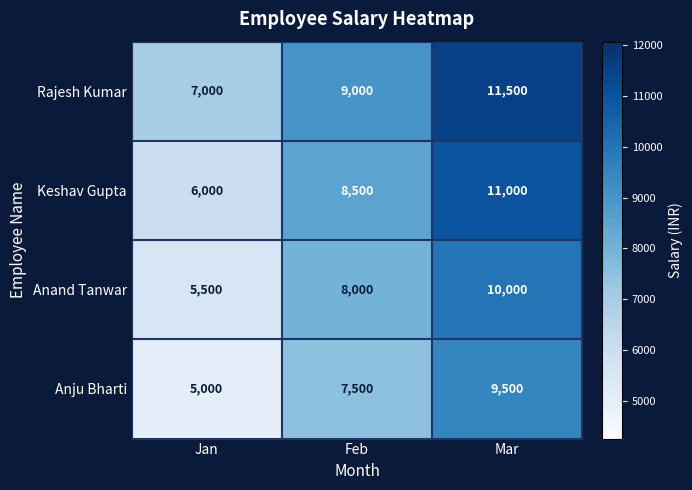

What is the spread (max minus min) of values at Feb?

1500